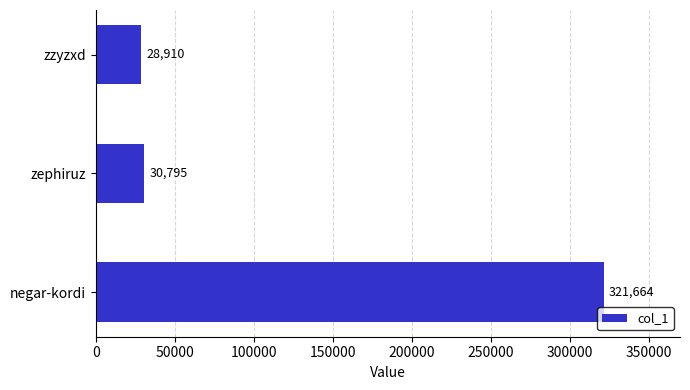

Rank the categories by value from highest to lowest.

negar-kordi, zephiruz, zzyzxd